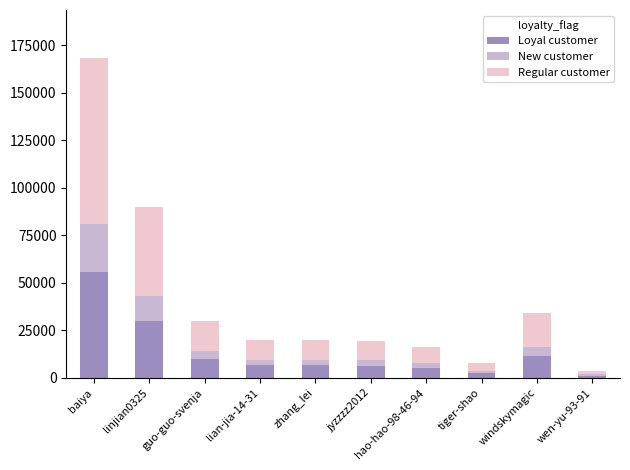

What are all the series names shown in the legend?

Loyal customer, New customer, Regular customer